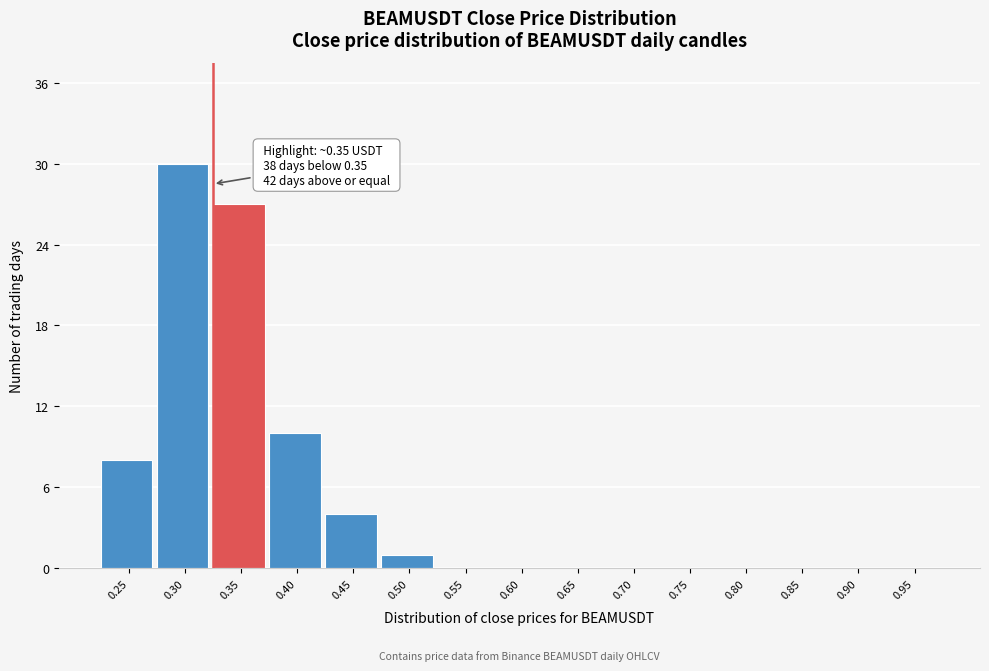

Reading right to left, what are all the values shown in this chart?

0.95=0	0.90=0	0.85=0	0.80=0	0.75=0	0.70=0	0.65=0	0.60=0	0.55=0	0.50=1	0.45=4	0.40=10	0.35=27	0.30=30	0.25=8